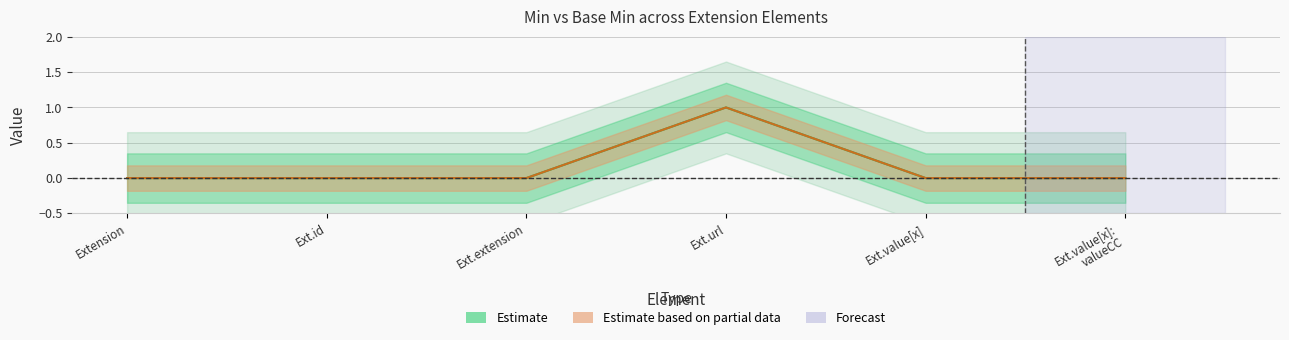

Is it true that Base Min equals 0 at Ext.id?

True